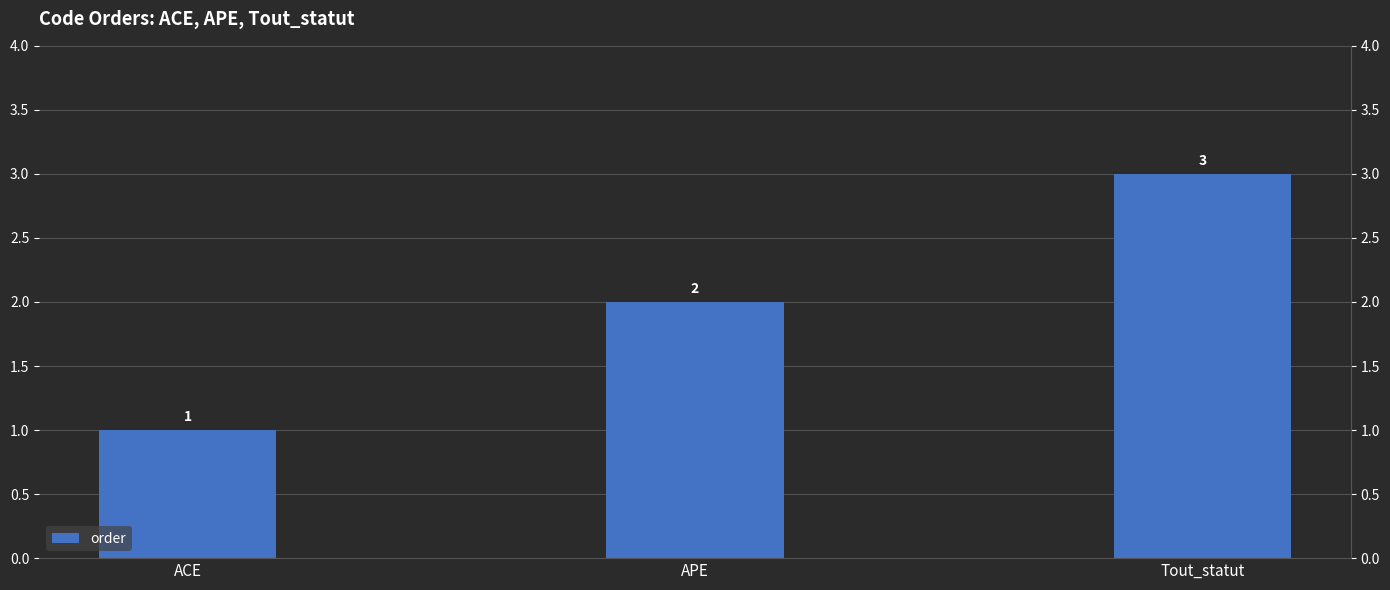

Reading right to left, what are all the values shown in this chart?

3	2	1